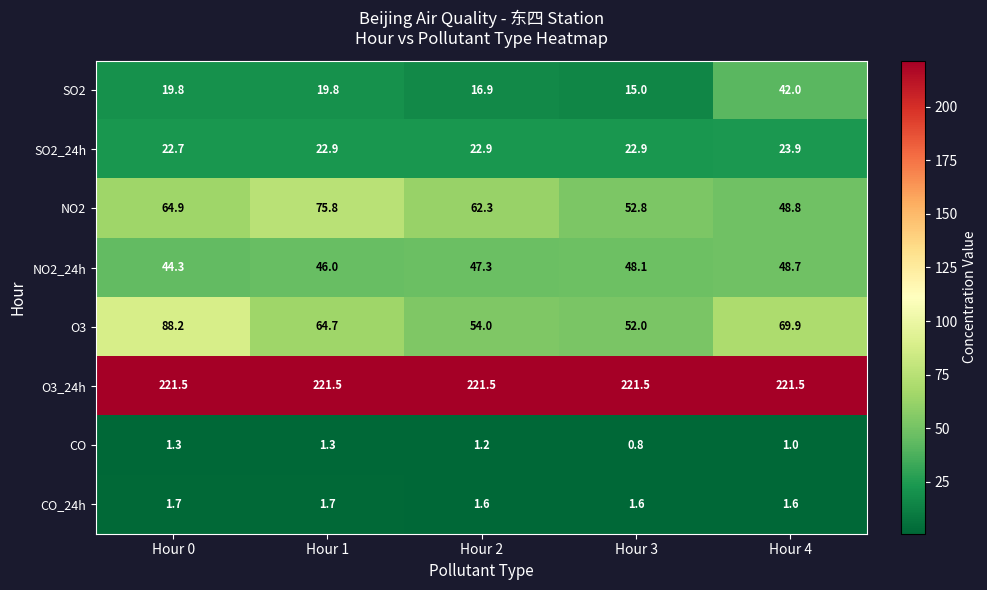

At which label does CO first exceed 1?

Hour 0